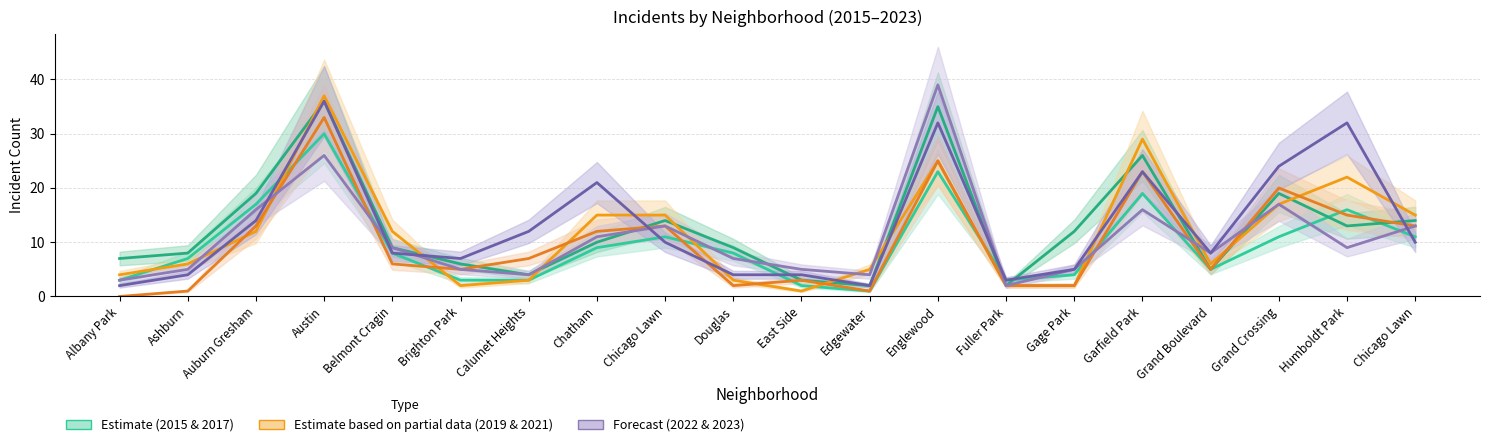

How many lines are shown in the chart?

6